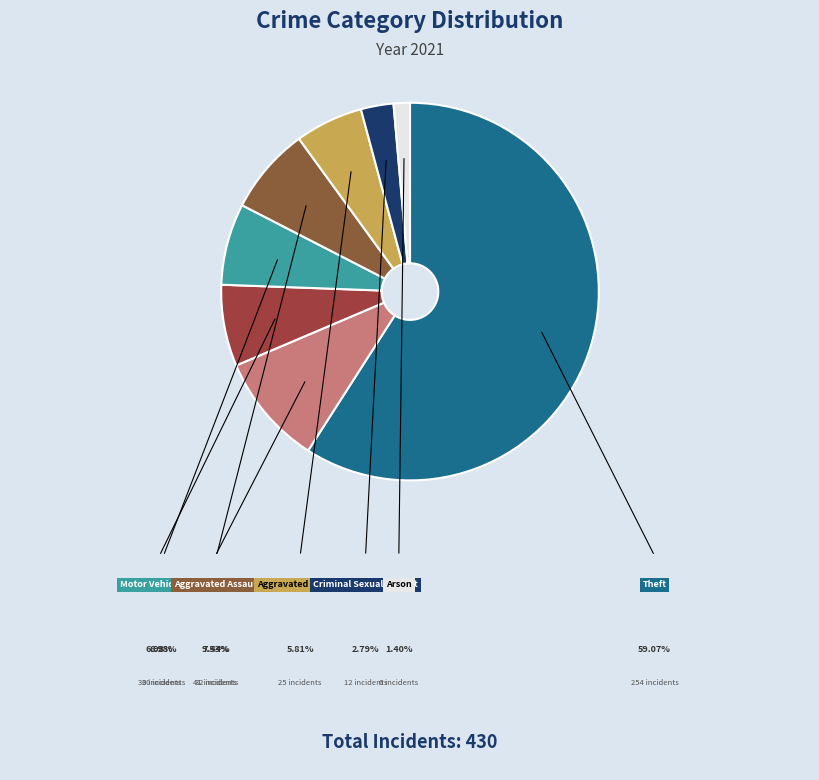

Which category has the smallest portion of the pie?

Arson